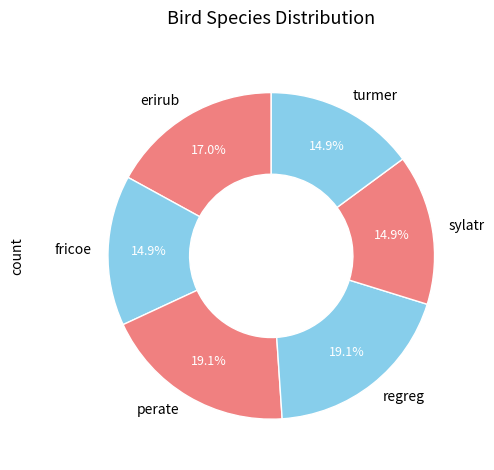

Does erirub account for over 50% of the chart?

No